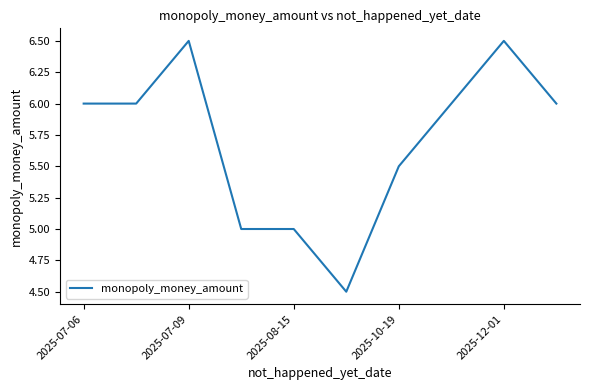

What is the minimum value shown in the chart?

4.5